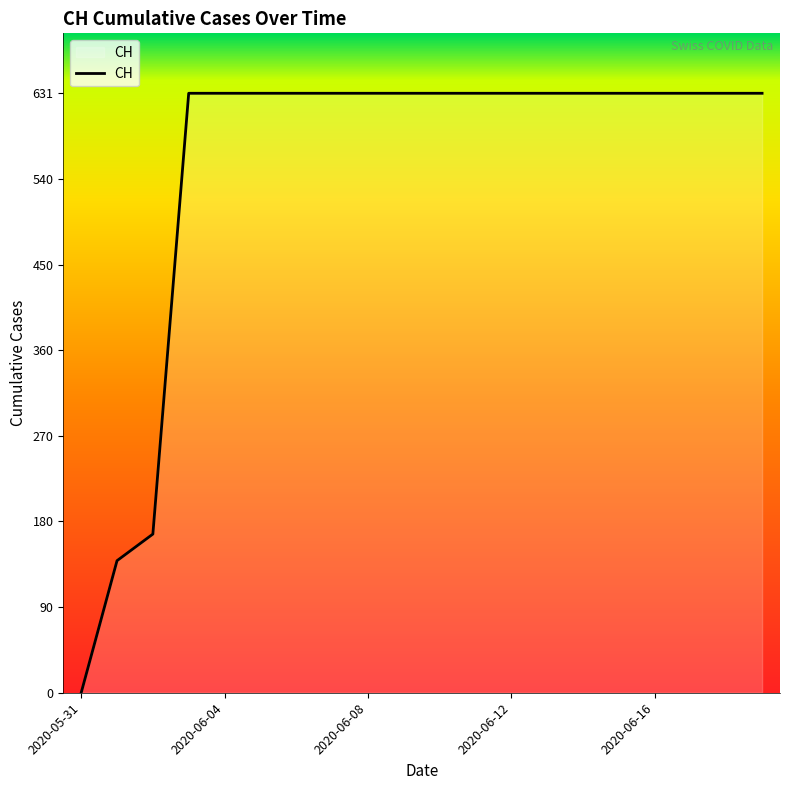

What is the difference between the maximum and minimum values?

631